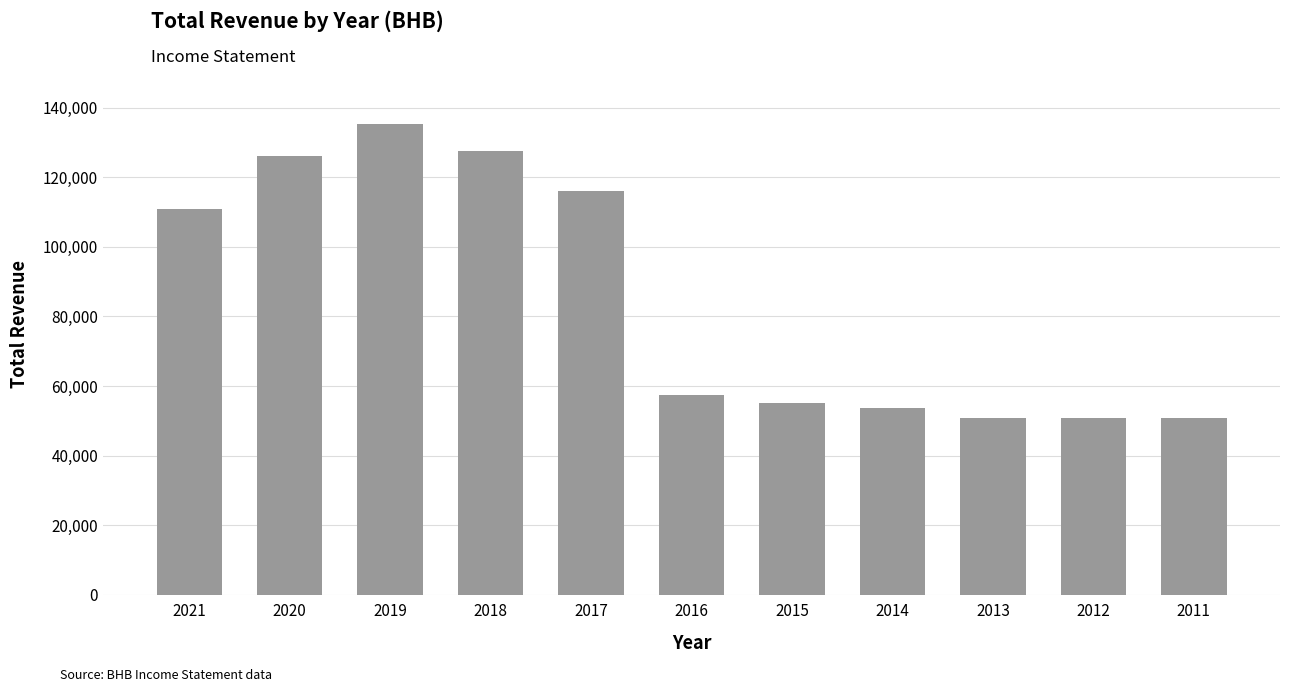

What is the ratio of the value at 2014 to the value at 2013?

1.1